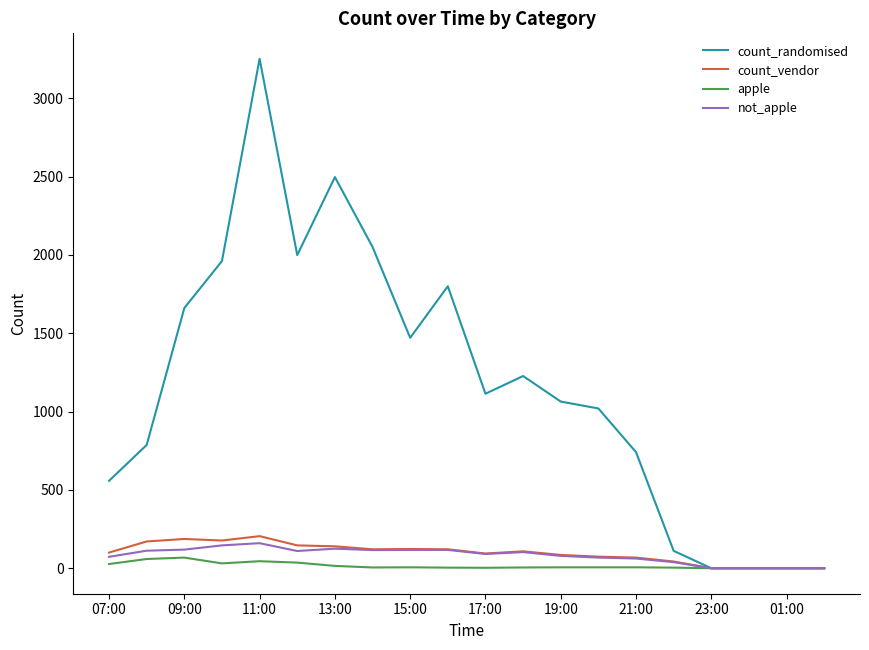

Which series has the largest range (max minus min)?

count_randomised